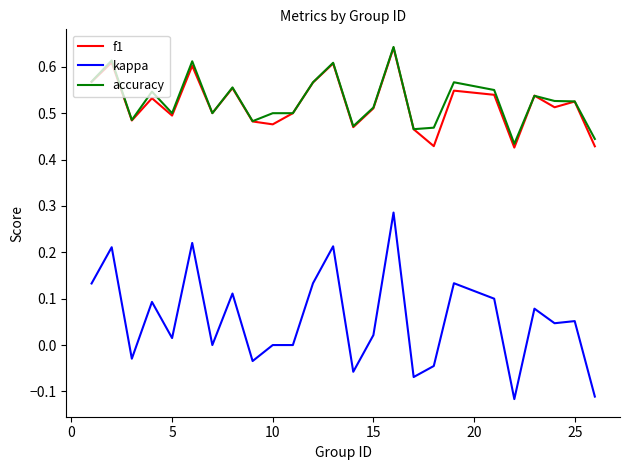

How many series are shown in this chart?

3